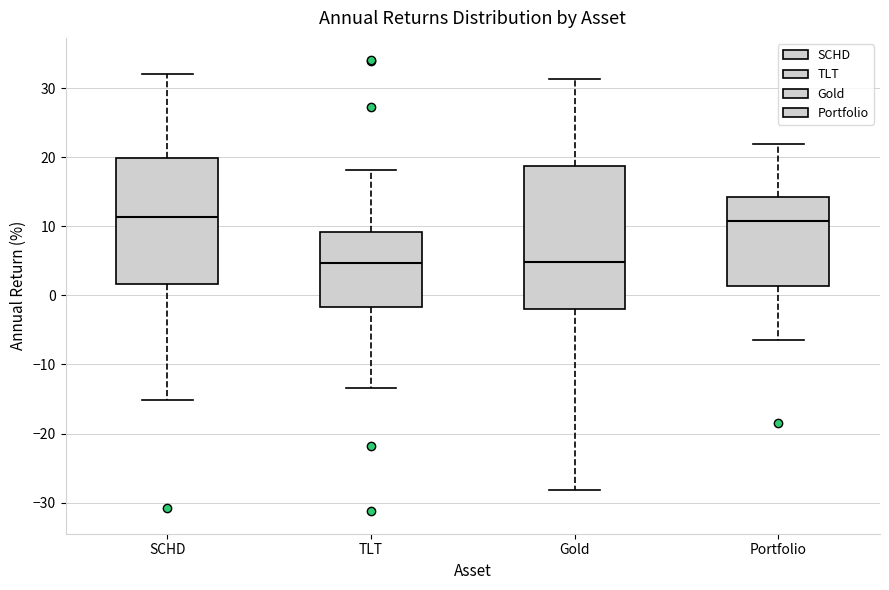

Which box is the tallest, from its lower edge to its upper edge?

Gold